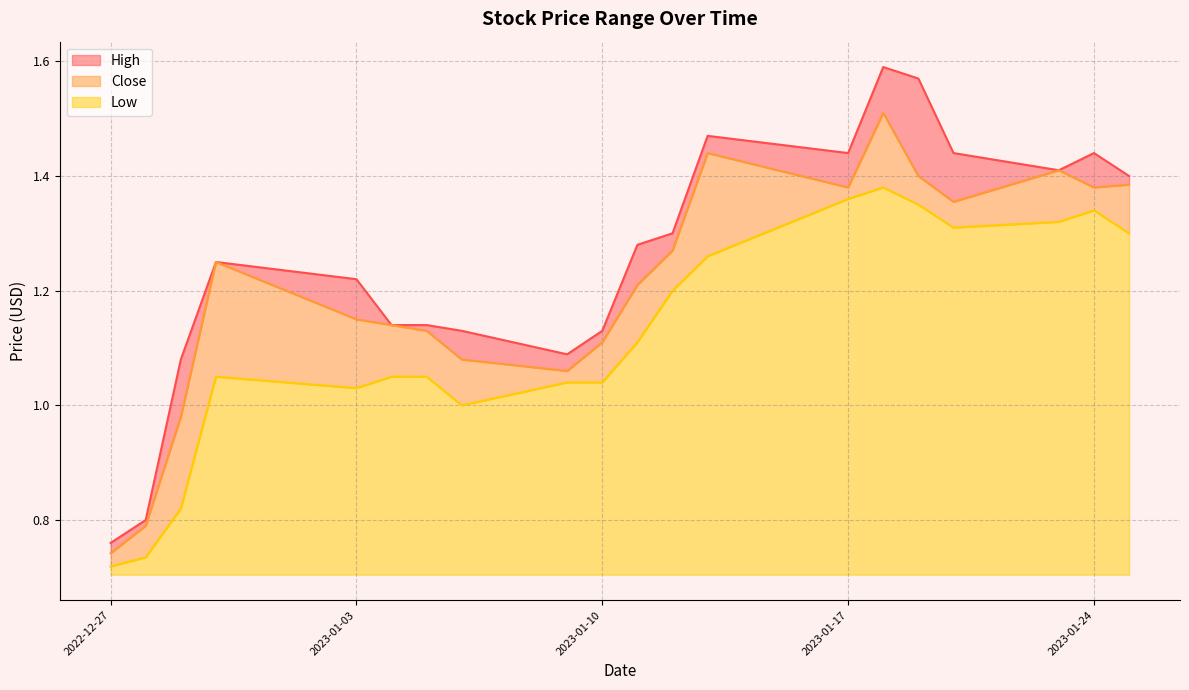

Reading left to right, what are all the values shown in this chart?

High: 2022-12-27=0.8	2022-12-28=0.8	2022-12-29=1.1	2022-12-30=1.2	2023-01-03=1.2	2023-01-04=1.1	2023-01-05=1.1	2023-01-06=1.1	2023-01-09=1.1	2023-01-10=1.1	2023-01-11=1.3	2023-01-12=1.3	2023-01-13=1.5	2023-01-17=1.4	2023-01-18=1.6	2023-01-19=1.6	2023-01-20=1.4	2023-01-23=1.4	2023-01-24=1.4	2023-01-25=1.4
Close: 2022-12-27=0.7	2022-12-28=0.8	2022-12-29=1.0	2022-12-30=1.2	2023-01-03=1.1	2023-01-04=1.1	2023-01-05=1.1	2023-01-06=1.1	2023-01-09=1.1	2023-01-10=1.1	2023-01-11=1.2	2023-01-12=1.3	2023-01-13=1.4	2023-01-17=1.4	2023-01-18=1.5	2023-01-19=1.4	2023-01-20=1.4	2023-01-23=1.4	2023-01-24=1.4	2023-01-25=1.4
Low: 2022-12-27=0.7	2022-12-28=0.7	2022-12-29=0.8	2022-12-30=1.1	2023-01-03=1.0	2023-01-04=1.1	2023-01-05=1.1	2023-01-06=1.0	2023-01-09=1.0	2023-01-10=1.0	2023-01-11=1.1	2023-01-12=1.2	2023-01-13=1.3	2023-01-17=1.4	2023-01-18=1.4	2023-01-19=1.4	2023-01-20=1.3	2023-01-23=1.3	2023-01-24=1.3	2023-01-25=1.3